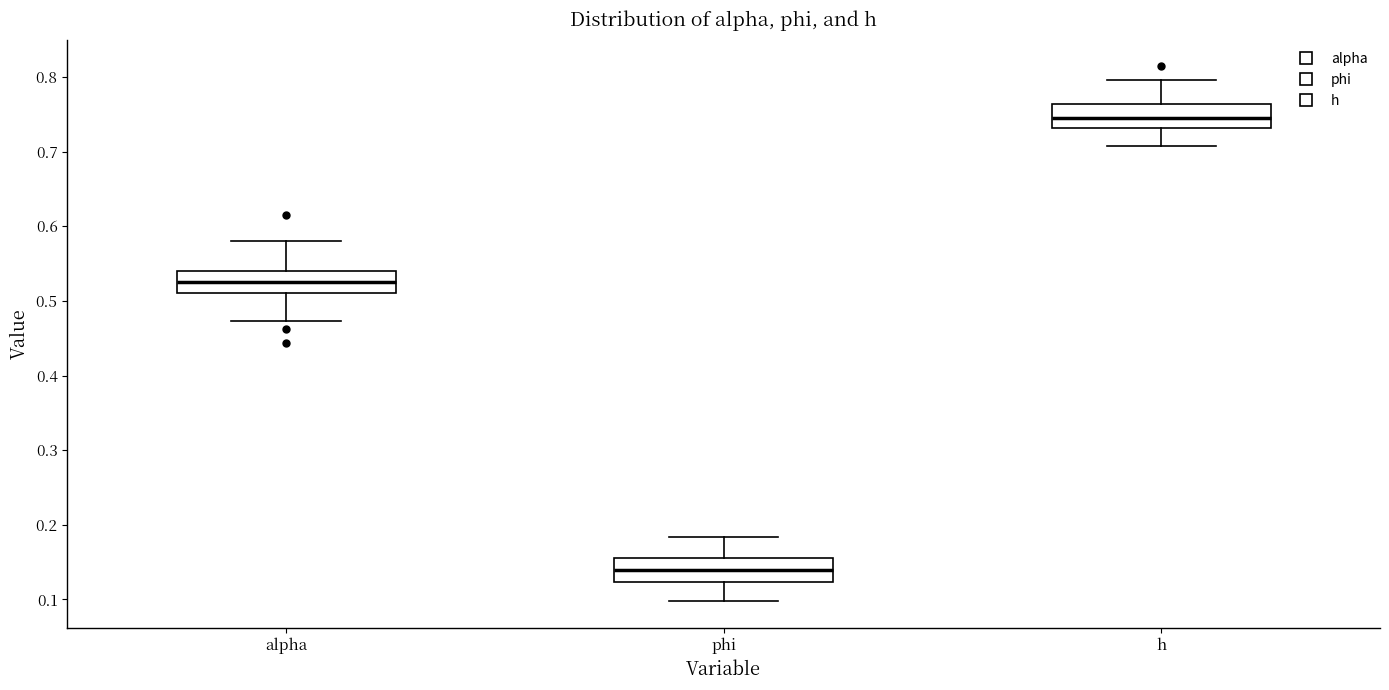

Where is the upper edge of the box for phi on the y-axis? The values are not printed on the chart, so give them approximately, as read against the axis.

0.16